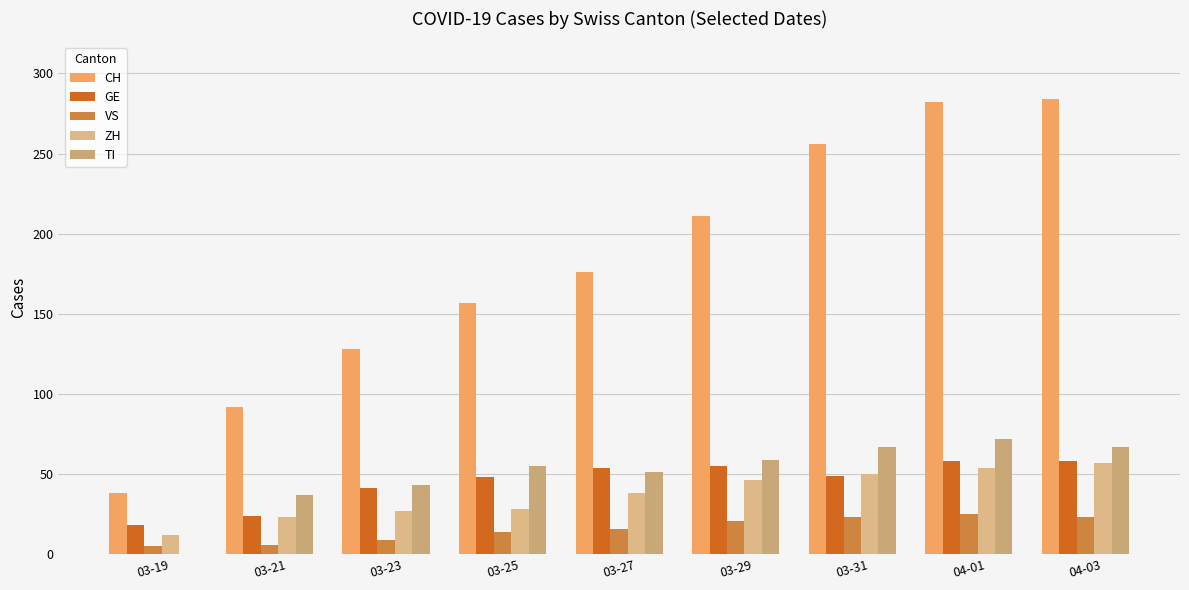

True or false: CH has a value of 381 at 03-31.

False